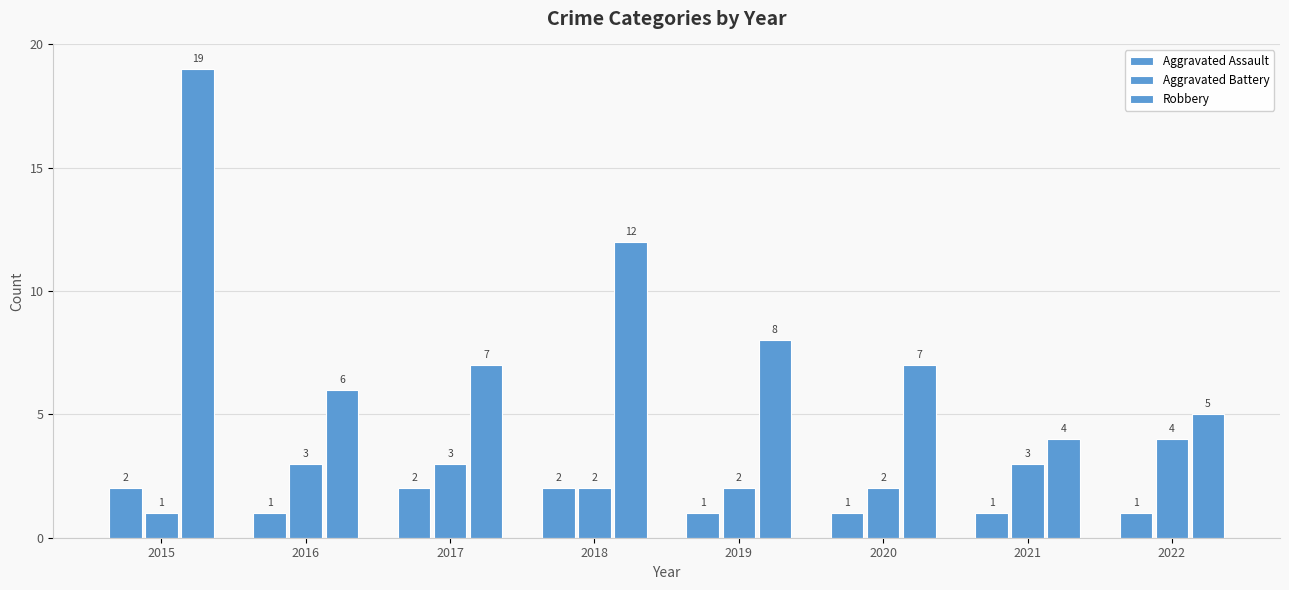

Between 2017 and 2018, which series saw the biggest shift?

Robbery